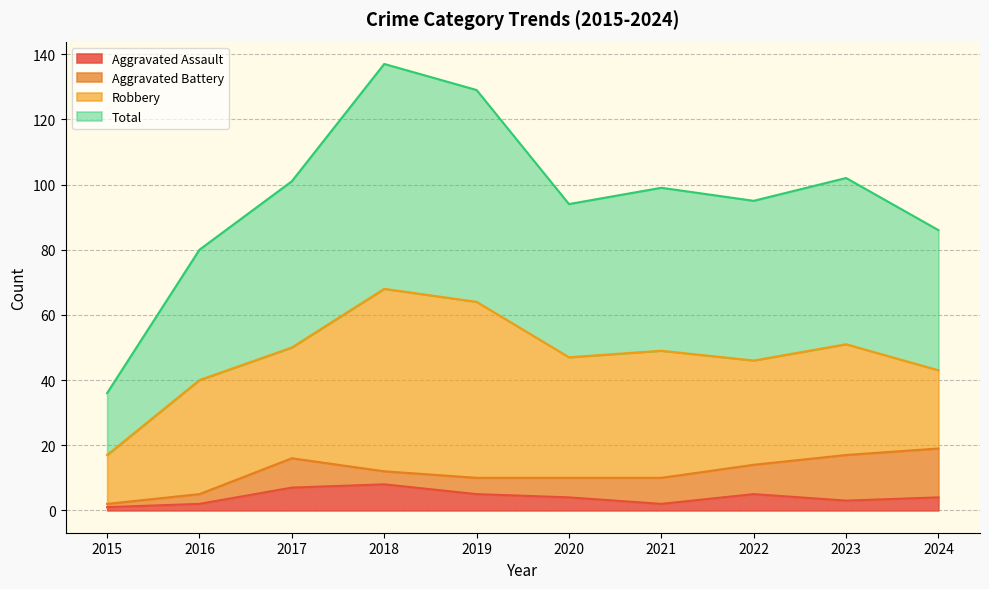

At which category is the sum across all series the highest?

2018